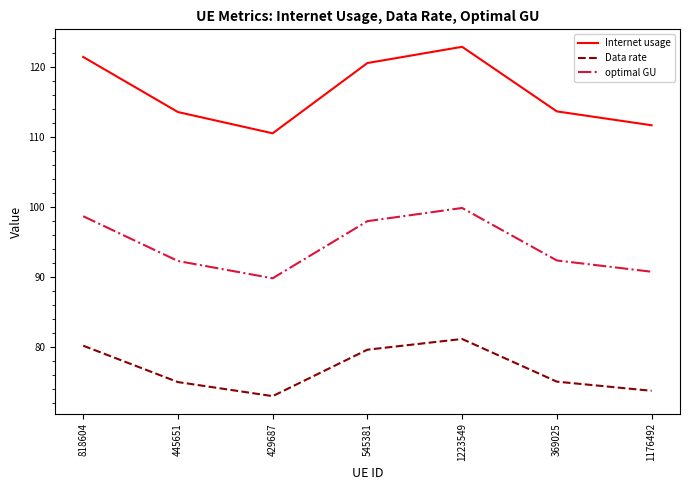

What is the minimum value for optimal GU?

89.8